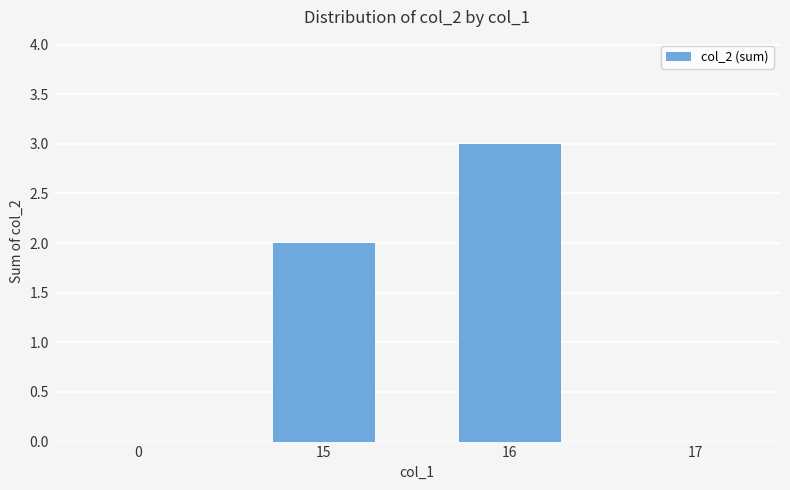

How many data points does each series have?

4